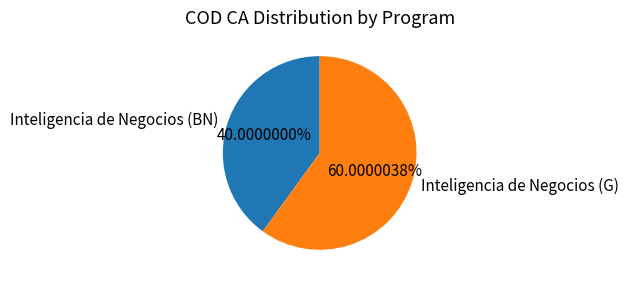

What is the smallest slice in the pie chart?

Inteligencia de Negocios (BN)